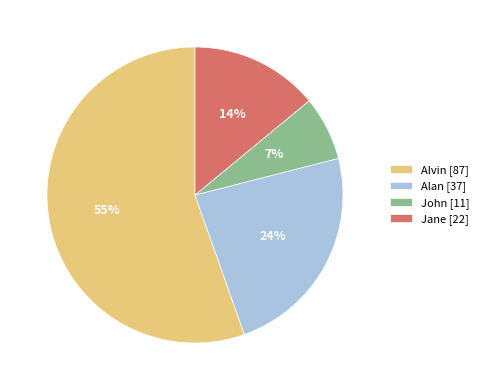

Does any single category account for the majority?

Yes